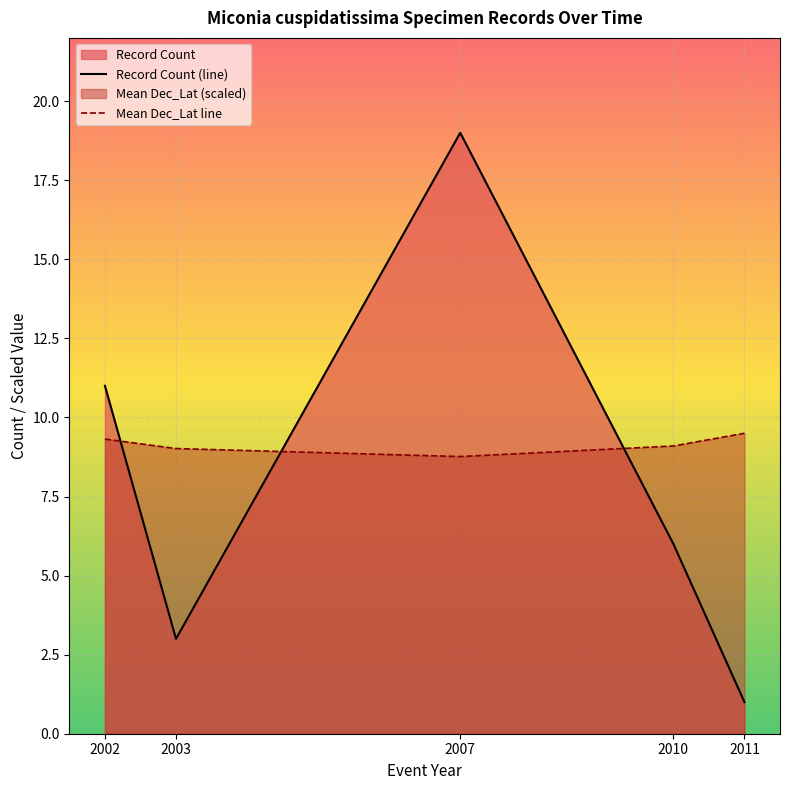

What is the value of the Mean Dec_Lat line point at the 3rd from the left?

8.8